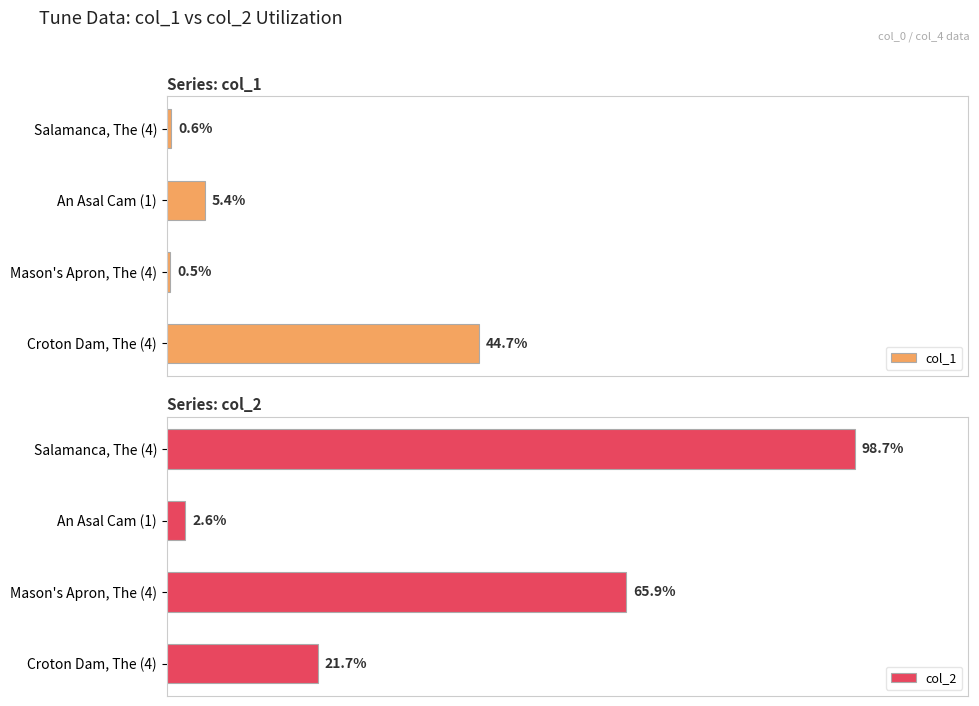

At which label is col_2 closest to 50?

Mason's Apron, The (4)